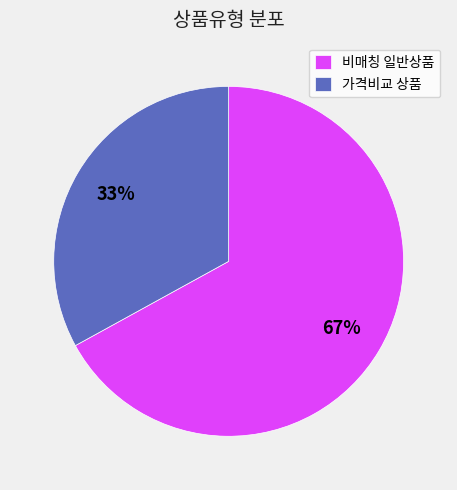

Count the number of slices in the pie.

2